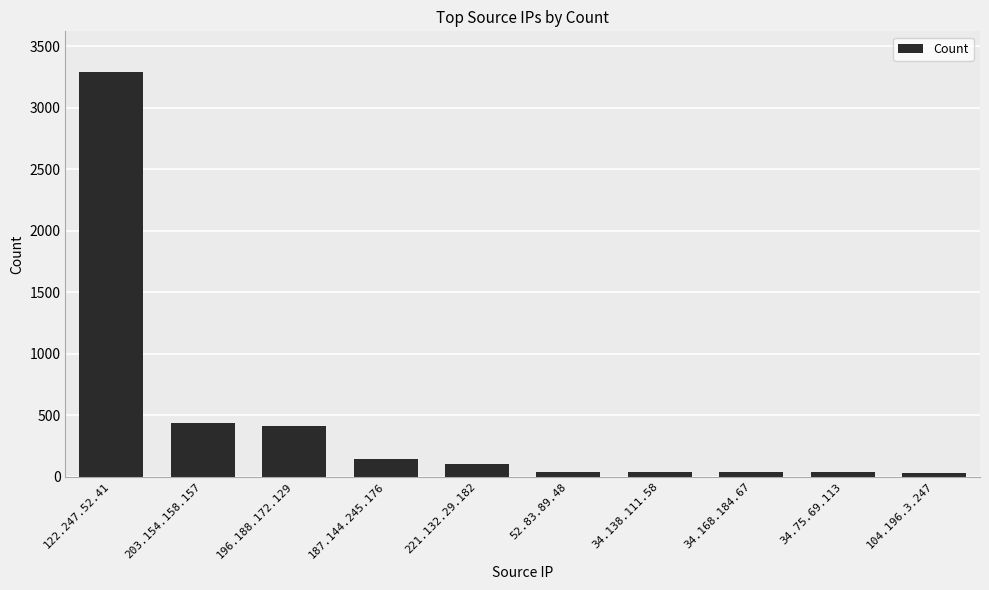

The value at 196.188.172.129 is 267. True or false?

False